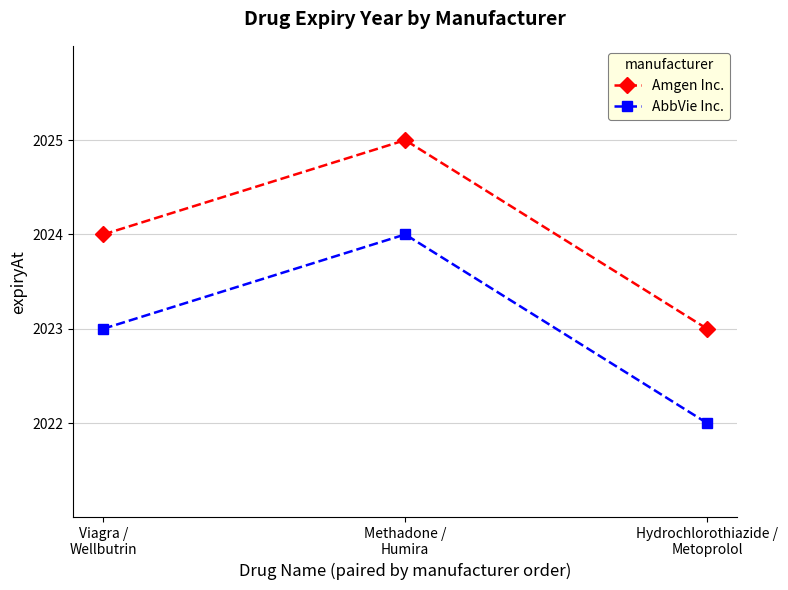

How many lines are shown in the chart?

2